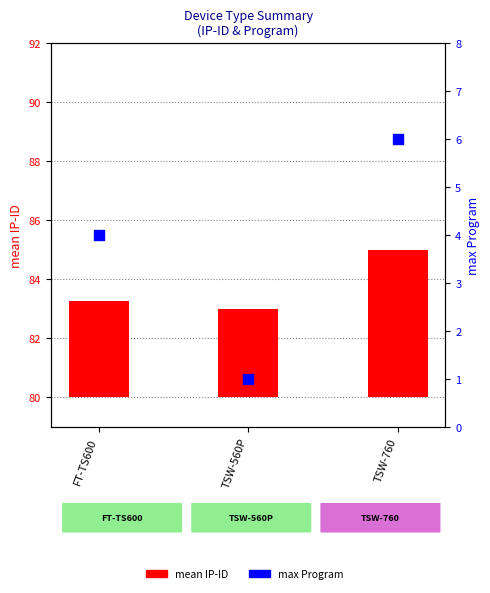

Which series has the largest total across all categories?

mean IP-ID